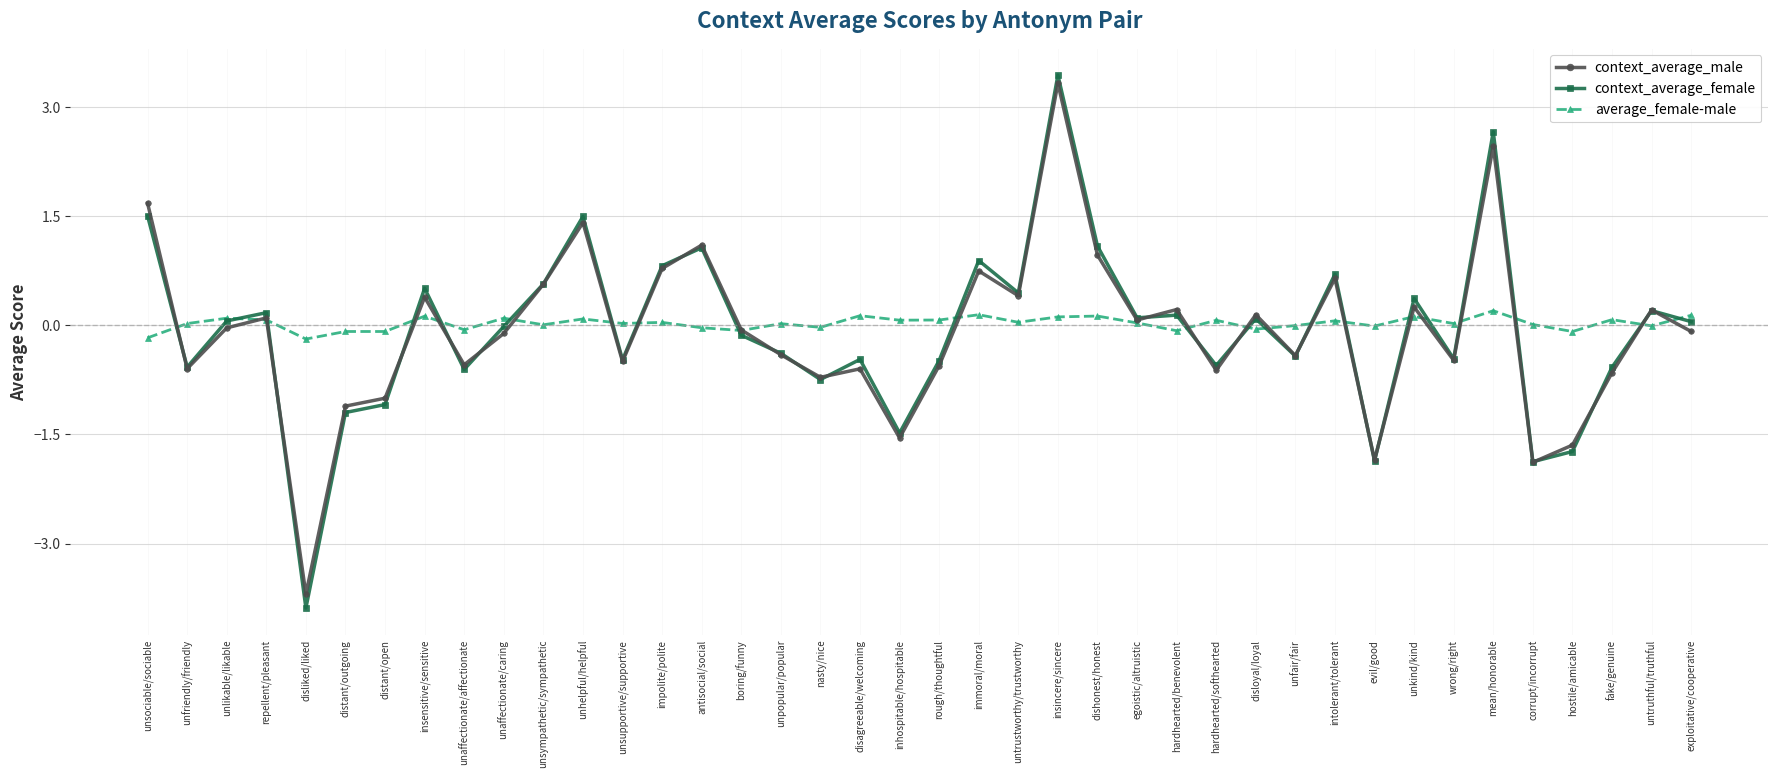

After their last crossing, which series has the higher values: average_female-male or context_average_male?

average_female-male